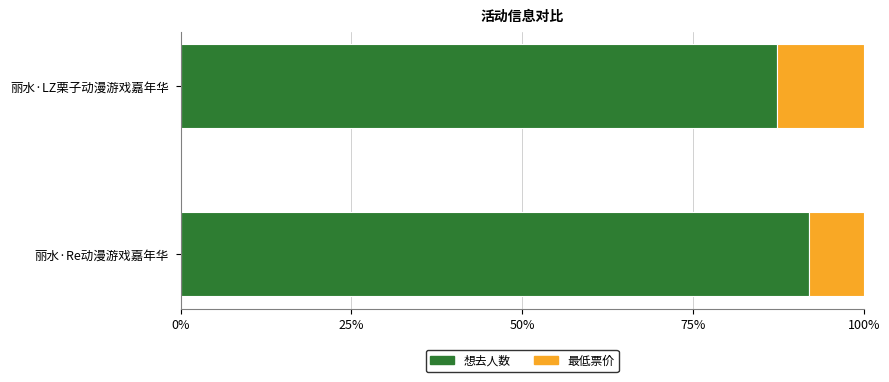

True or false: 想去人数 has a value of 92.0 at 丽水·Re动漫游戏嘉年华.

True